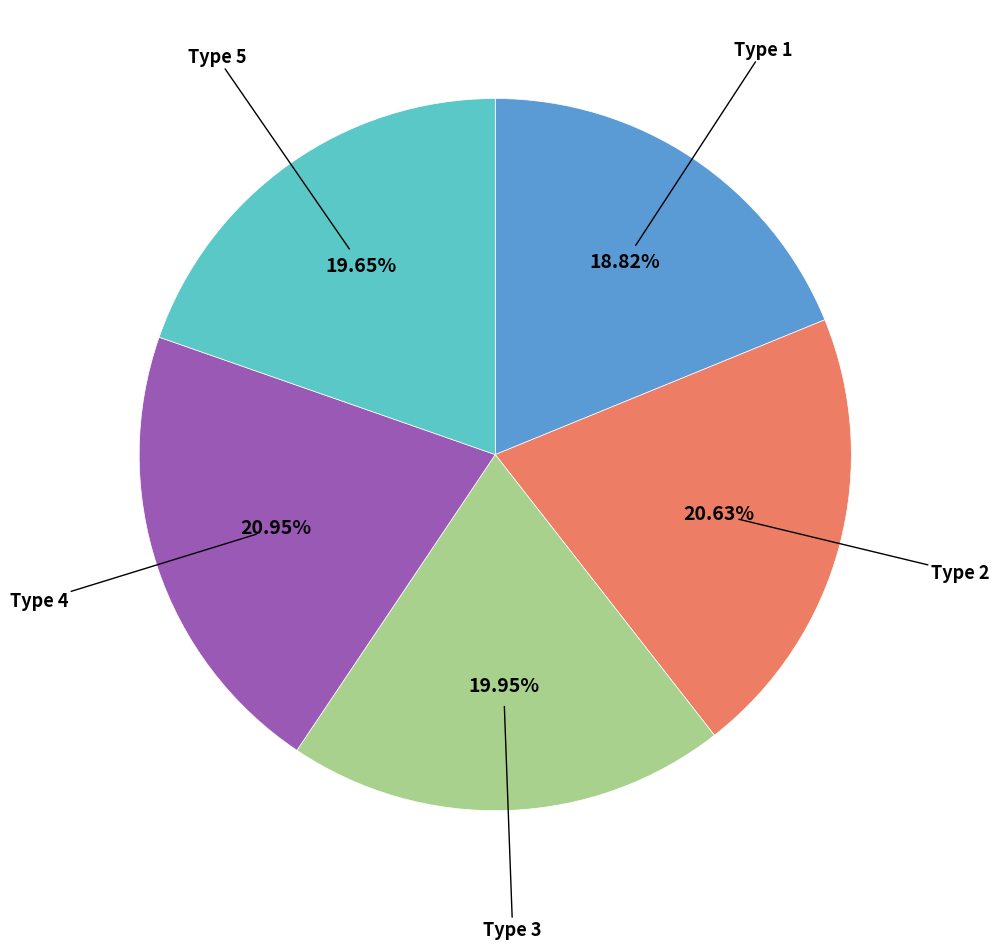

Approximately how many times larger is the value at Type 3 compared to Type 4?

1.0